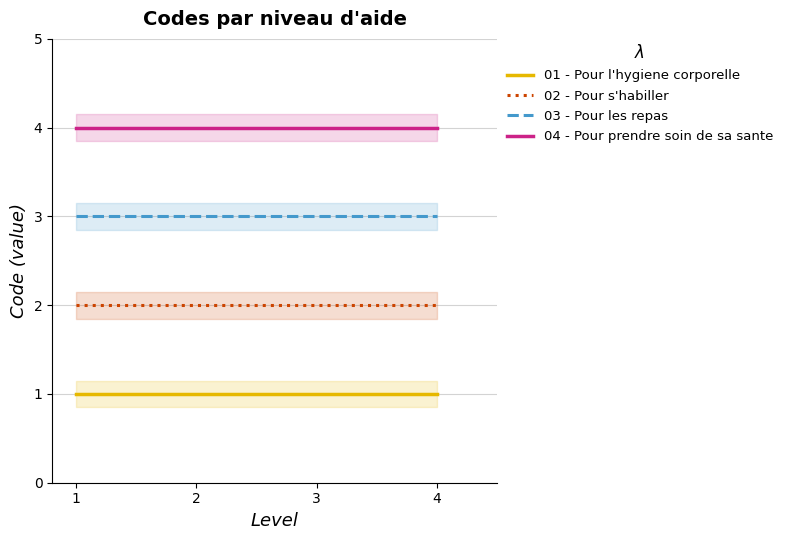

Reading right to left, list all the values displayed in this chart.

01 - Pour l'hygiene corporelle: 4=1	3=1	2=1	1=1
02 - Pour s'habiller: 4=2	3=2	2=2	1=2
03 - Pour les repas: 4=3	3=3	2=3	1=3
04 - Pour prendre soin de sa sante: 4=4	3=4	2=4	1=4